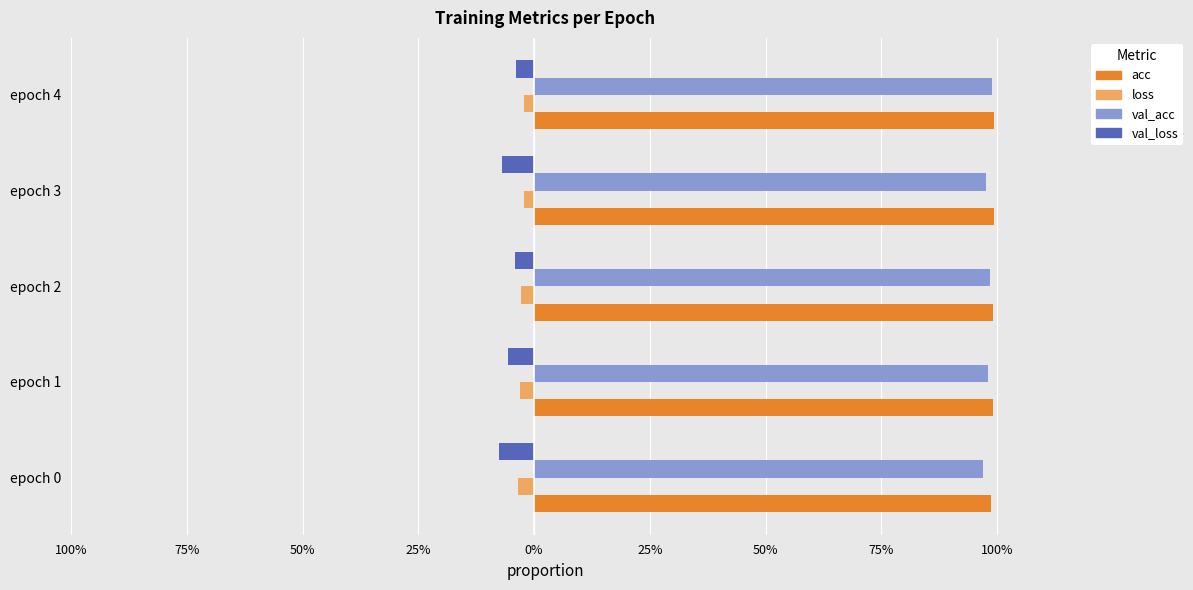

What is the label of the 3rd bar from the right?

50%